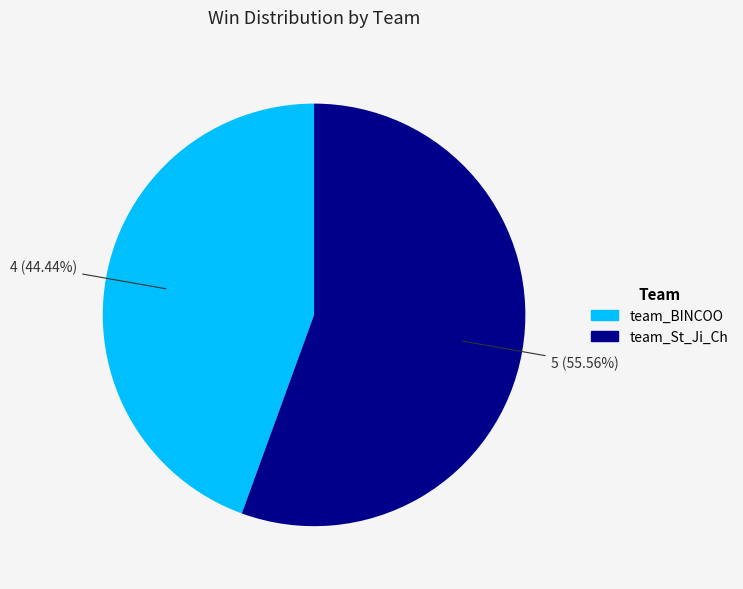

Which slice is the smallest?

team_BINCOO